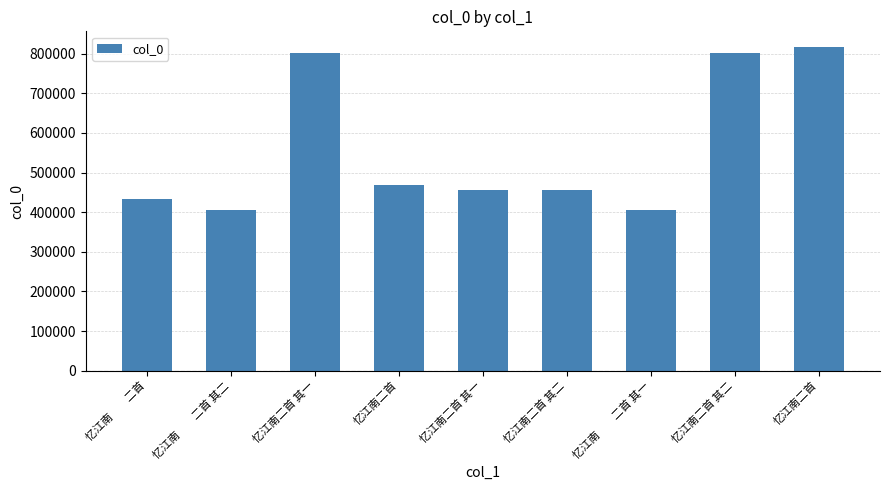

The chart shows a value of 319956 at 忆江南二首. True or false?

False